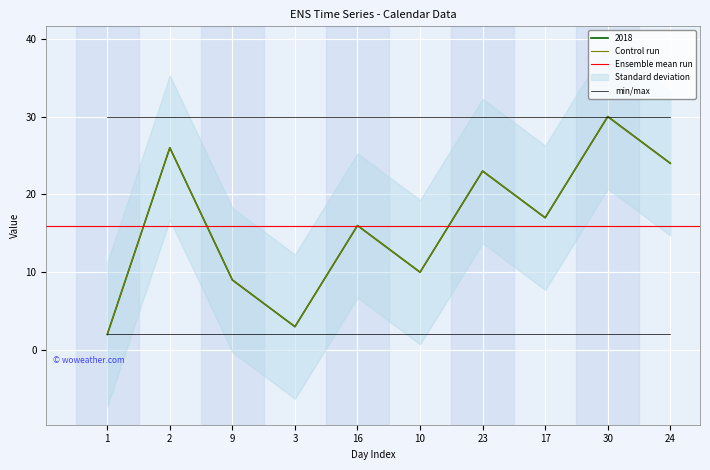

Reading left to right, transcribe all the data shown in this chart.

1=2	2=26	9=9	3=3	16=16	10=10	23=23	17=17	30=30	24=24